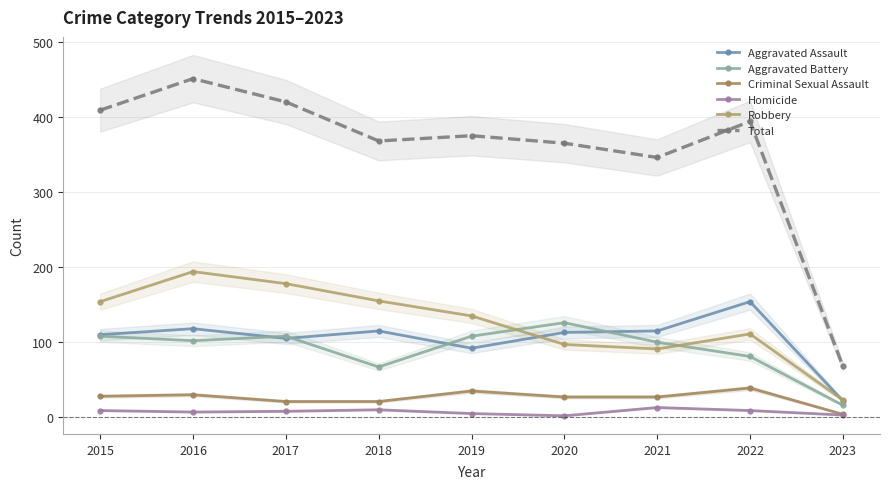

What is the greatest value displayed?

451